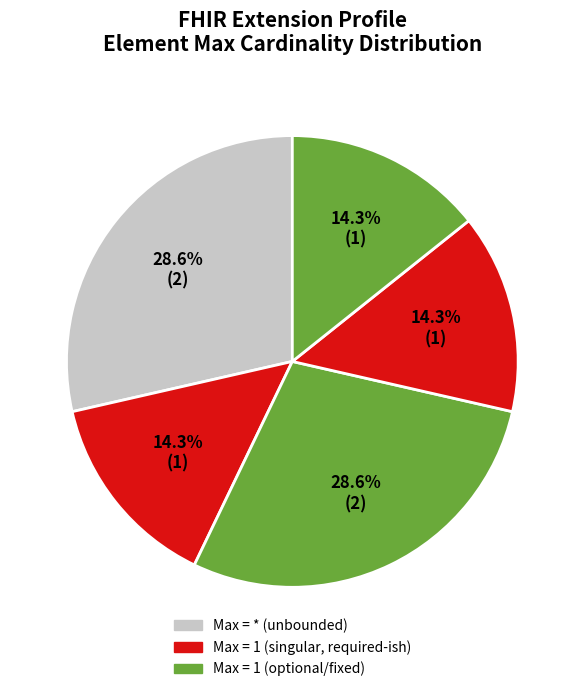

To the nearest percent, what is the average slice percentage?

20%